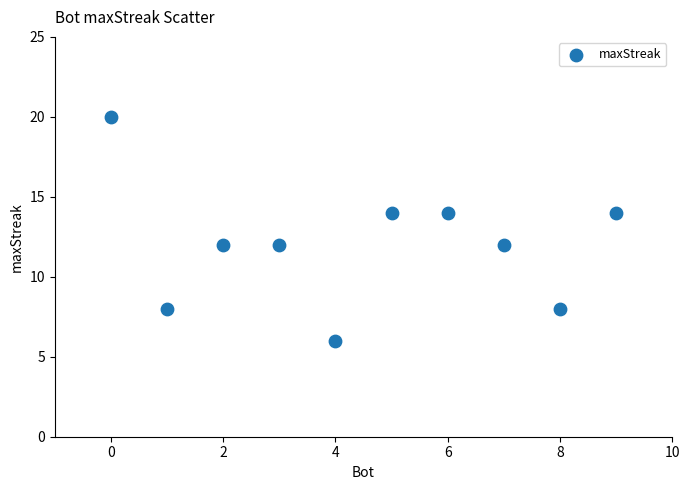

What is the average X value?

4